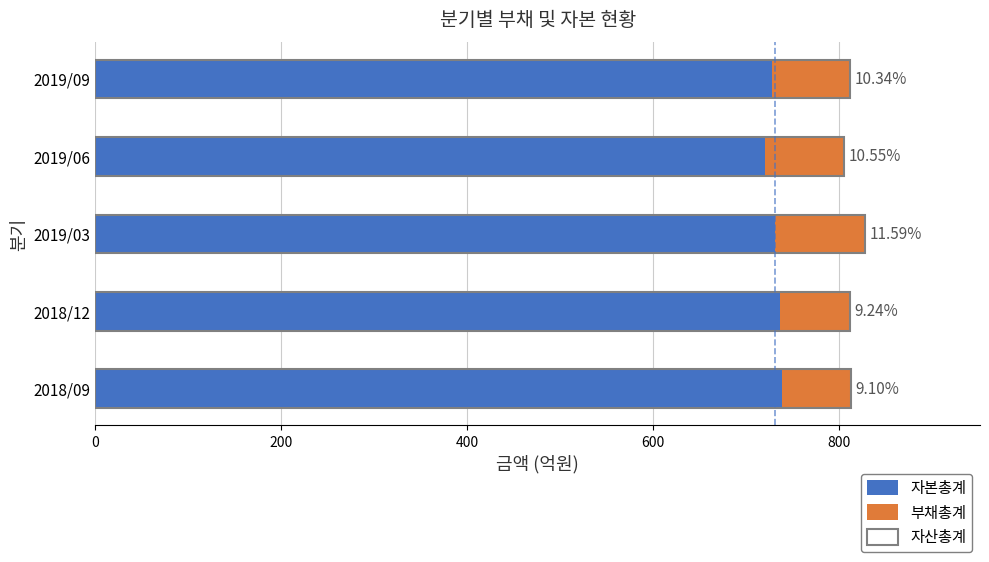

What is the approximate value of 부채총계 at 400, to the nearest 10?

100